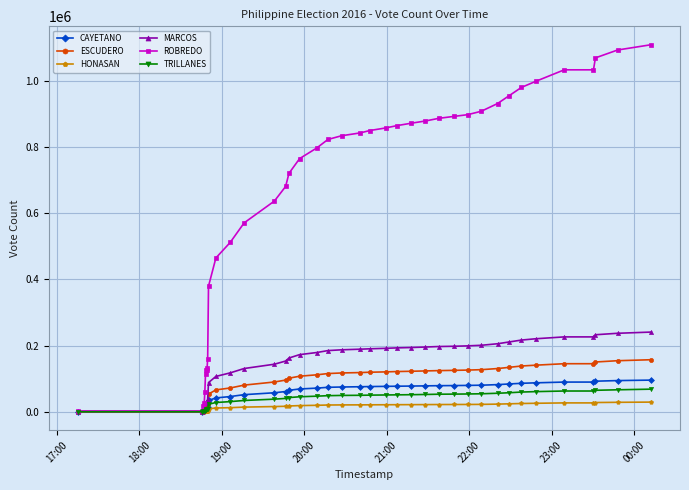

Which series has the largest total across all categories?

ROBREDO